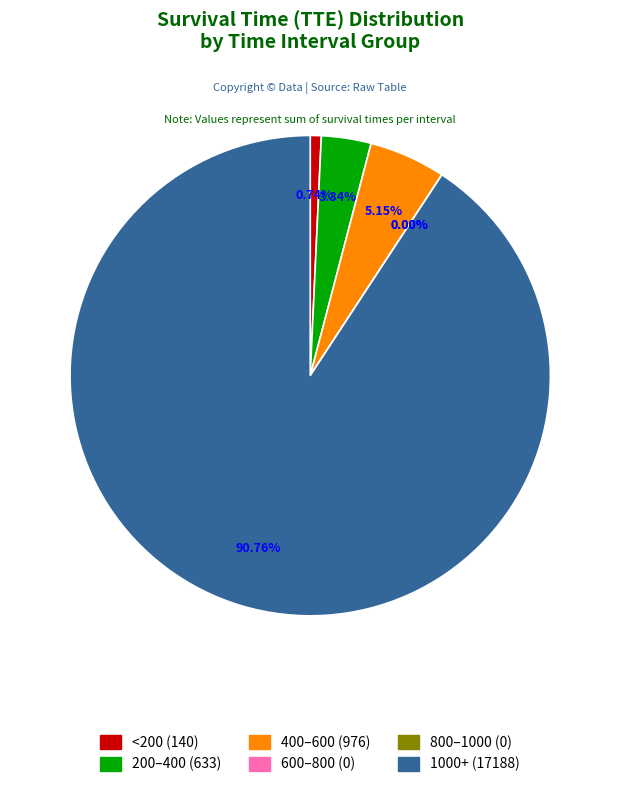

Does 1458 represent more than half of the total?

No